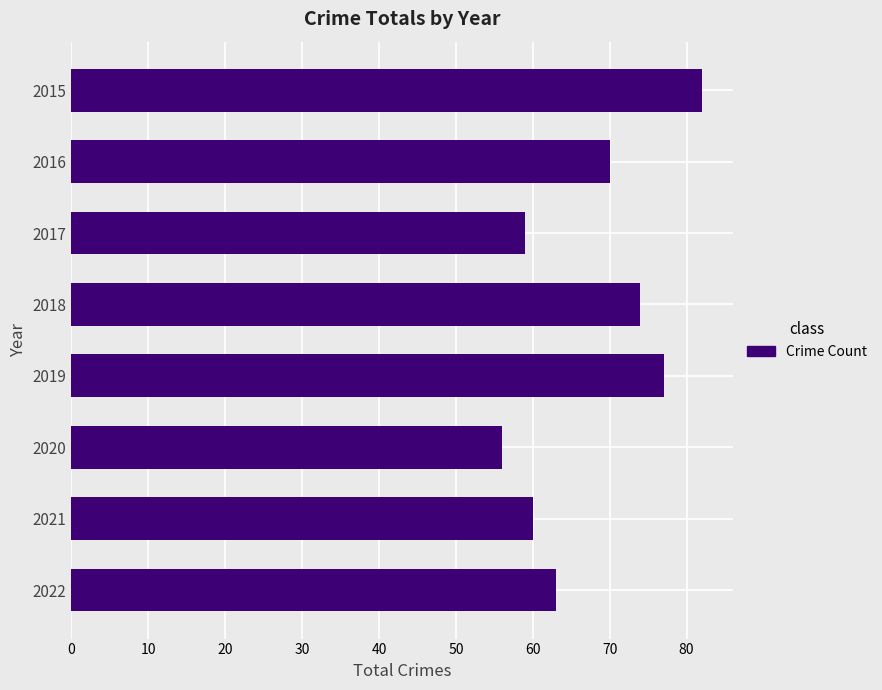

Approximately how many times larger is the value at 2015 compared to 2017?

1.4